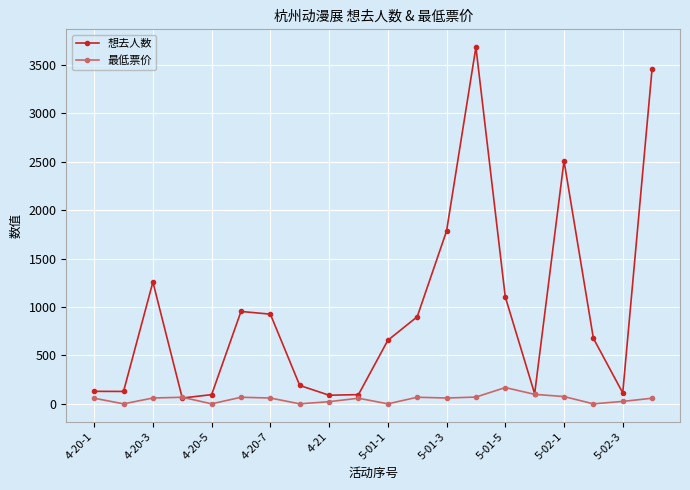

What is the maximum value for 想去人数?

3683.0